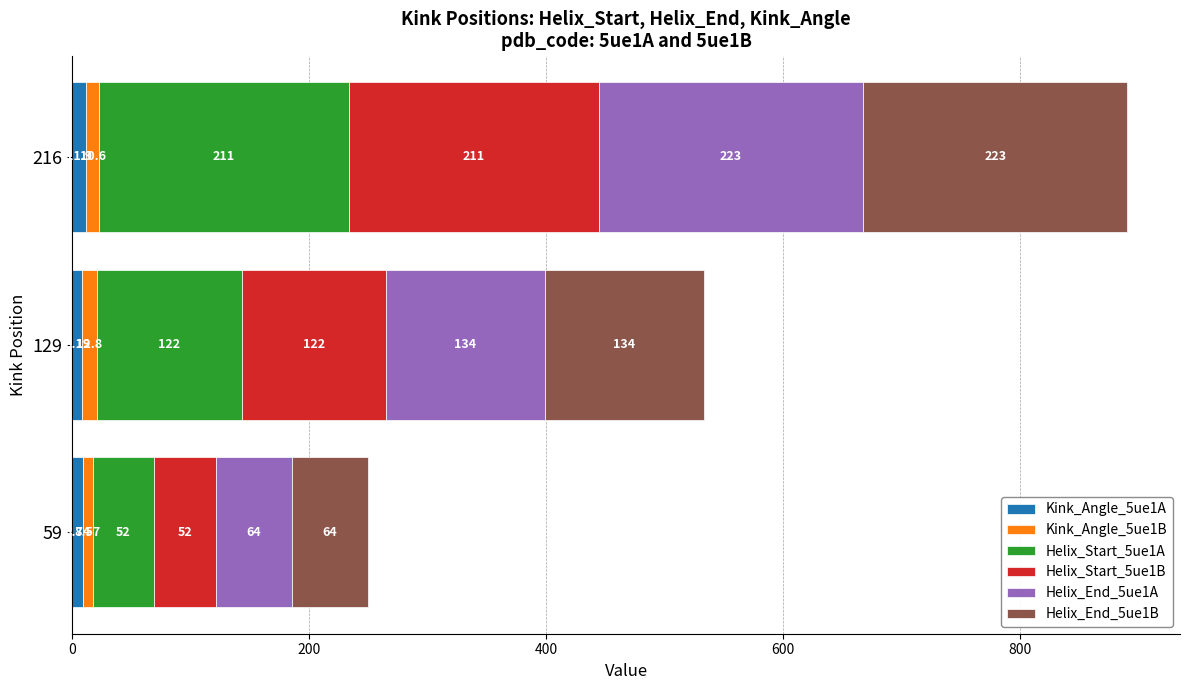

At which category is the sum across all series the highest?

216